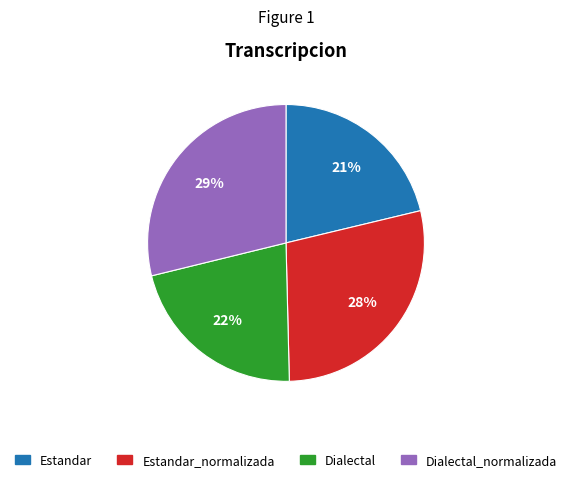

Count the number of slices in the pie.

4